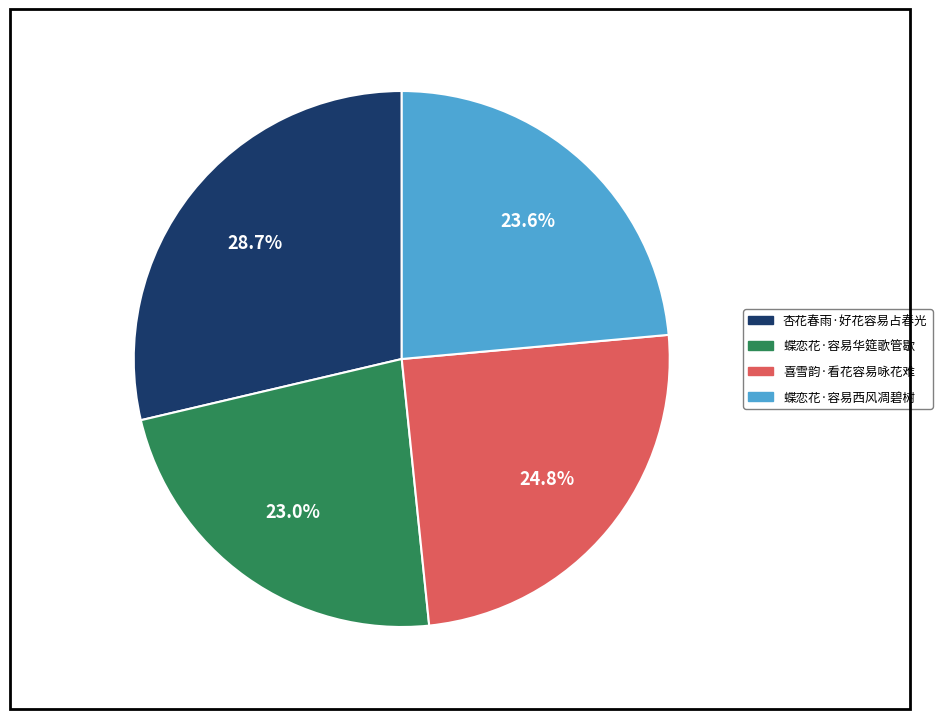

True or false: 杏花春雨·好花容易占春光 accounts for 21% of the total.

False